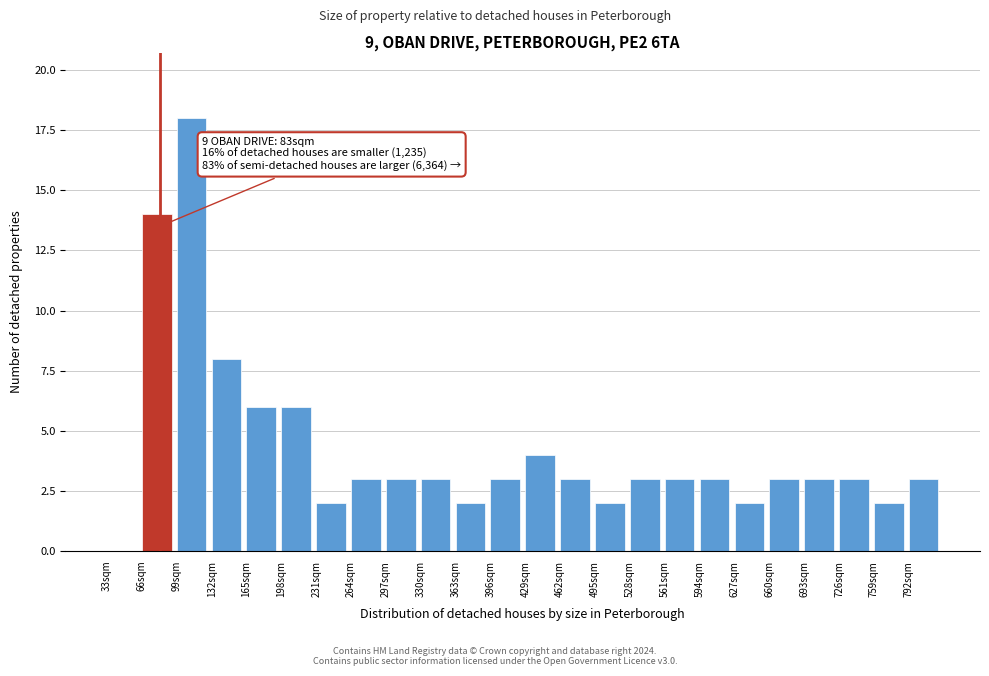

Which range on the x-axis has the tallest bar?

99 to 132